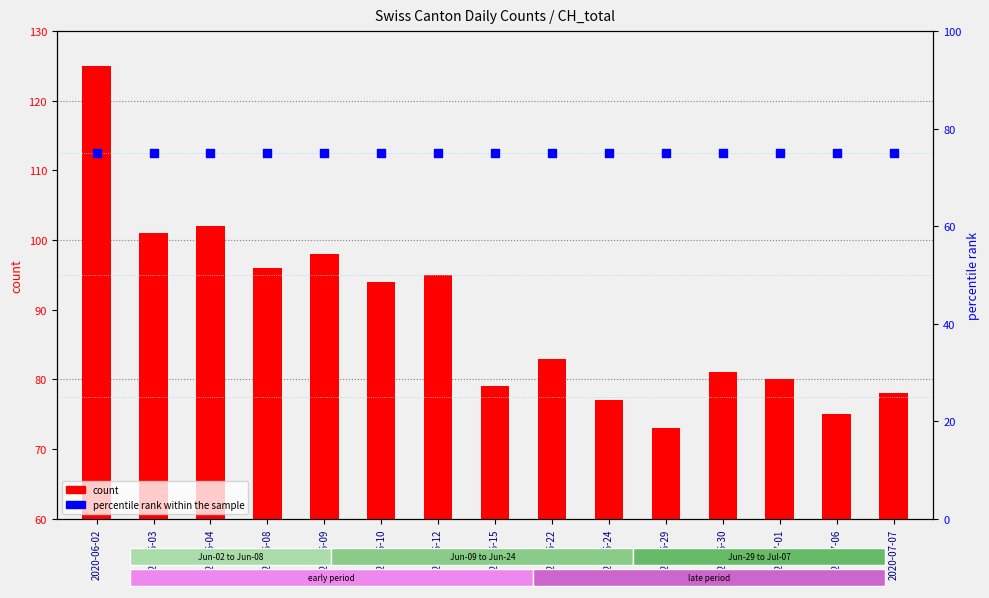

Which series has the widest spread of Y values?

count